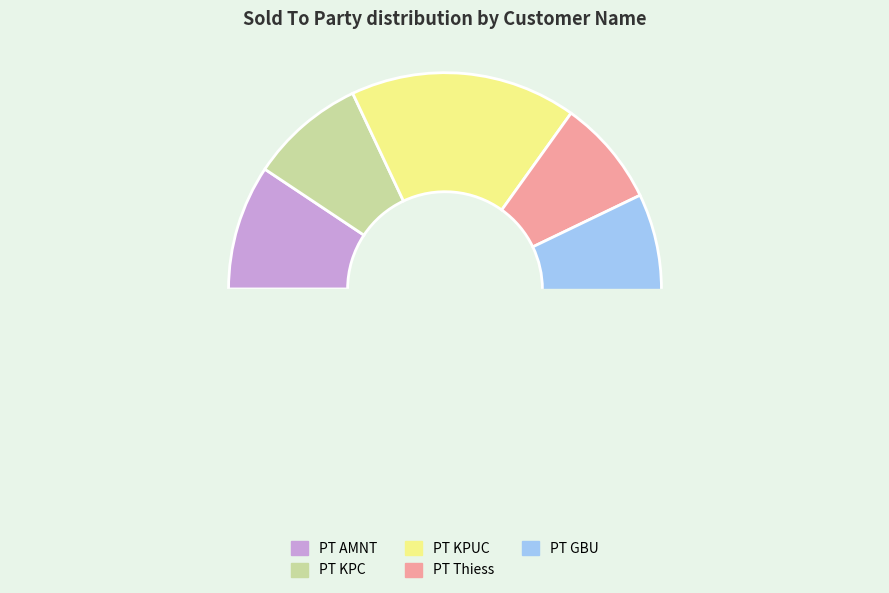

Count the number of slices in the pie.

5